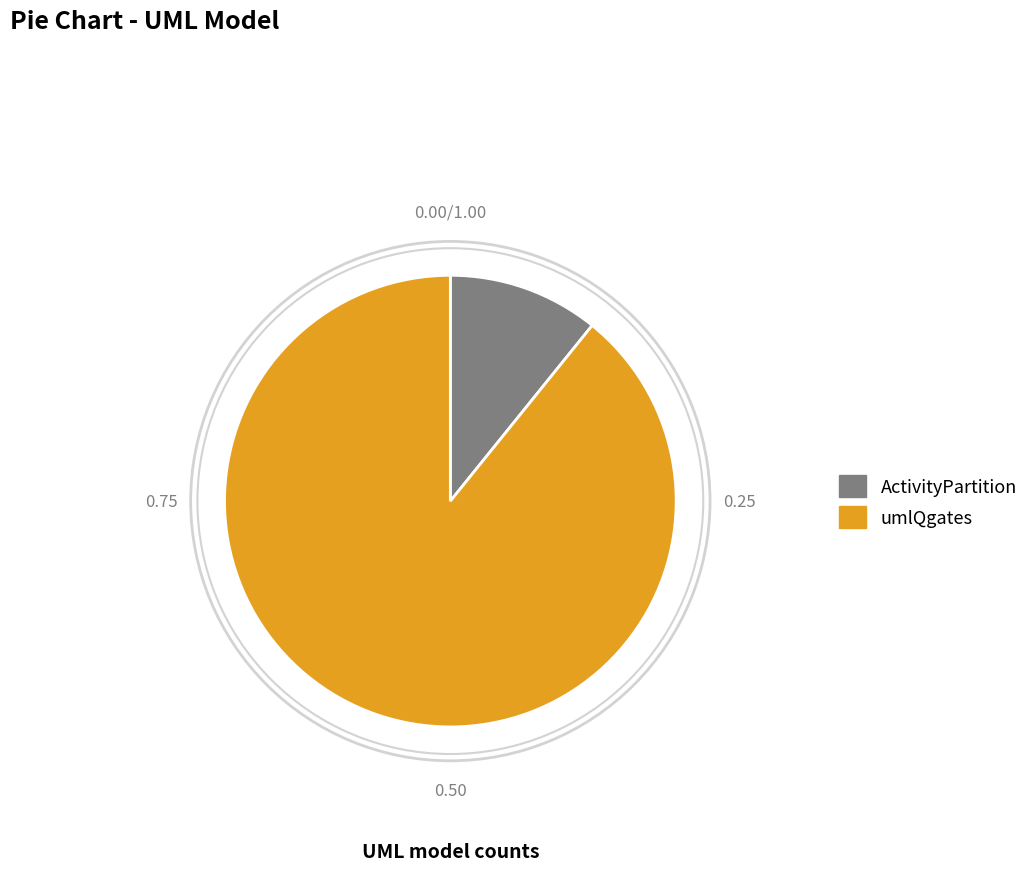

Which slice represents more than half of the pie?

umlQgates